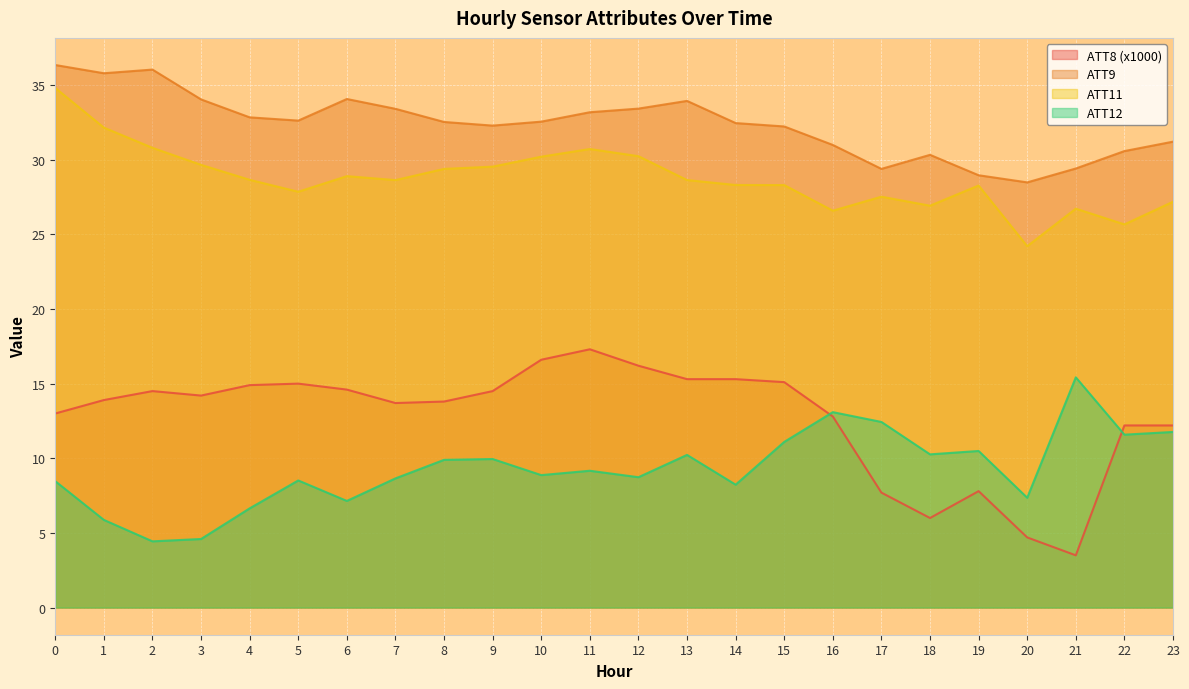

What is the value of the ATT8 point at the 10th from the left?

14.5